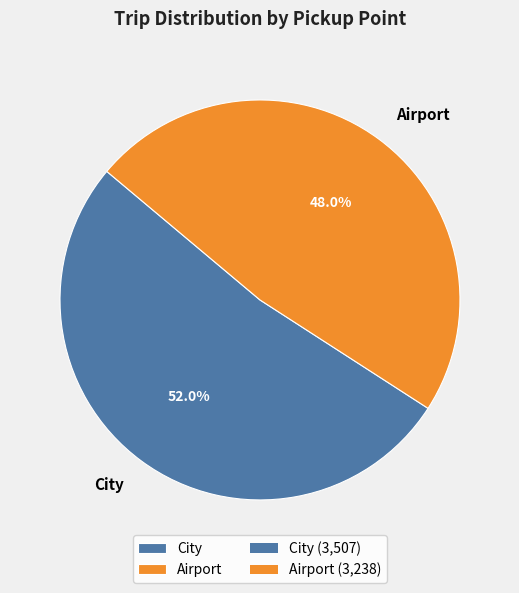

Does City represent more than half of the total?

Yes